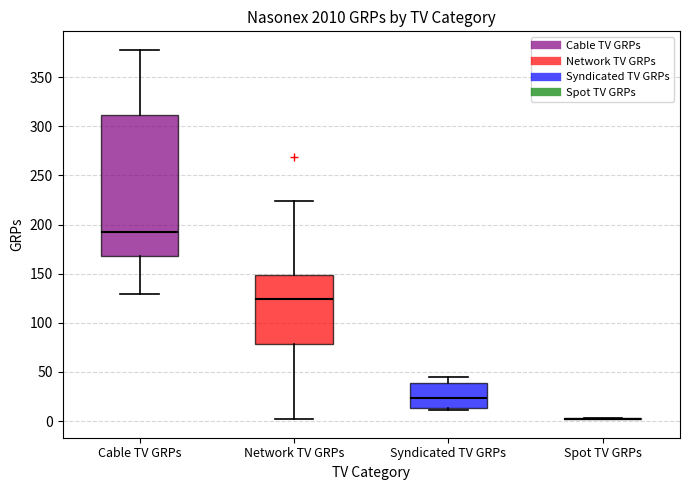

Where does the upper whisker of the box for Network TV GRPs end on the y-axis? The values are not printed on the chart, so give them approximately, as read against the axis.

225